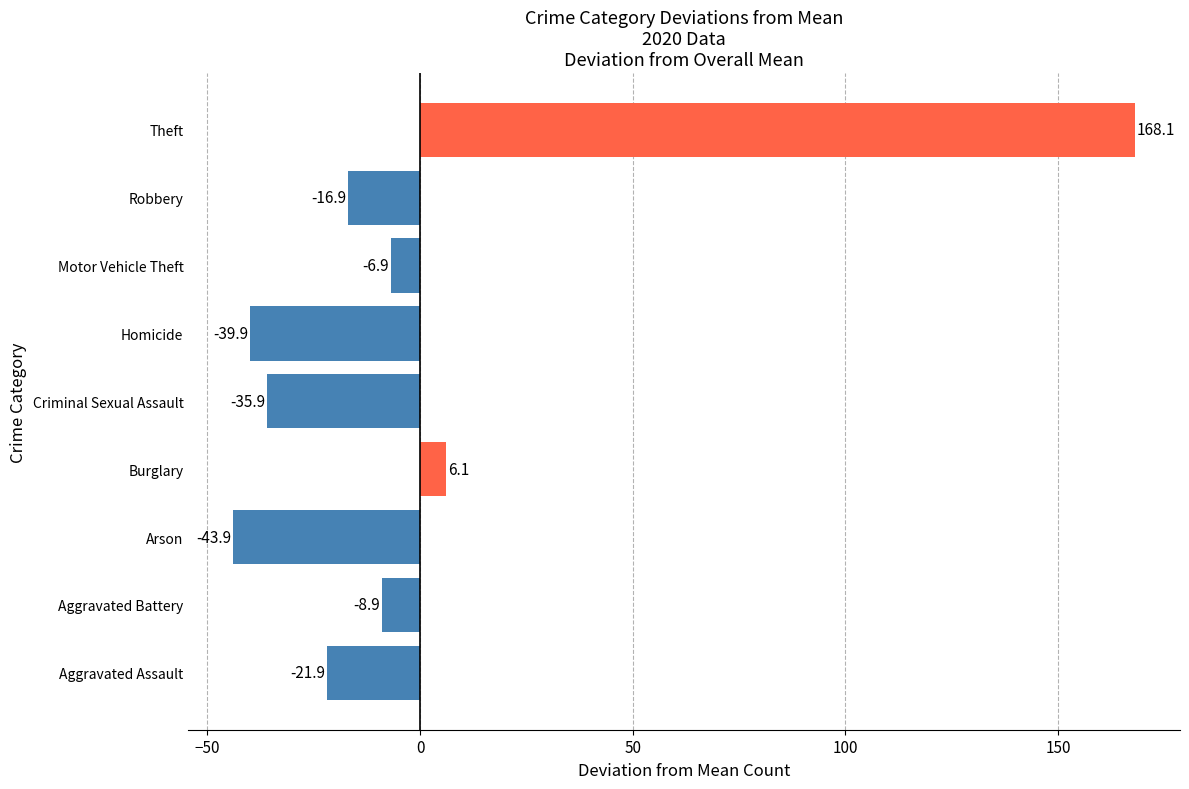

List the labels in order of value, smallest first.

Arson, Homicide, Criminal Sexual Assault, Aggravated Assault, Robbery, Aggravated Battery, Motor Vehicle Theft, Burglary, Theft